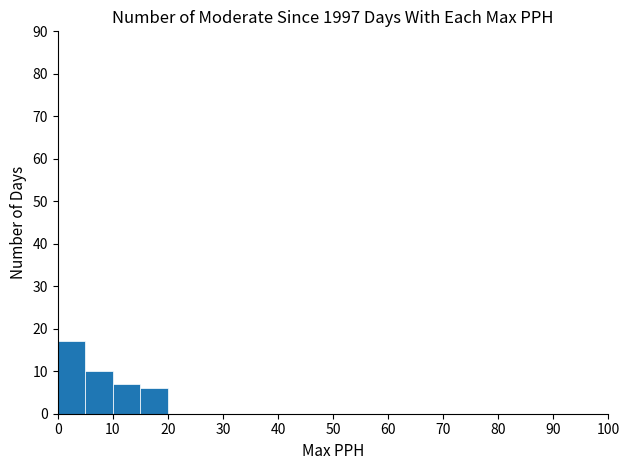

Which range on the x-axis has the tallest bar?

0 to 5